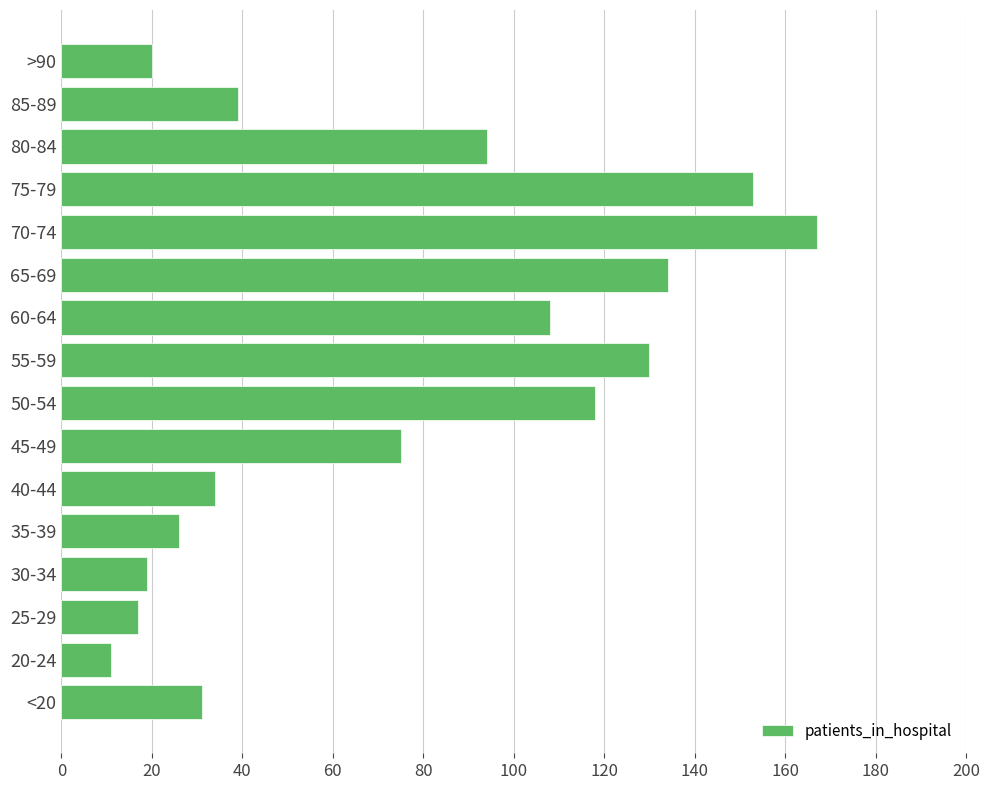

What is the difference between the maximum and minimum values?

156